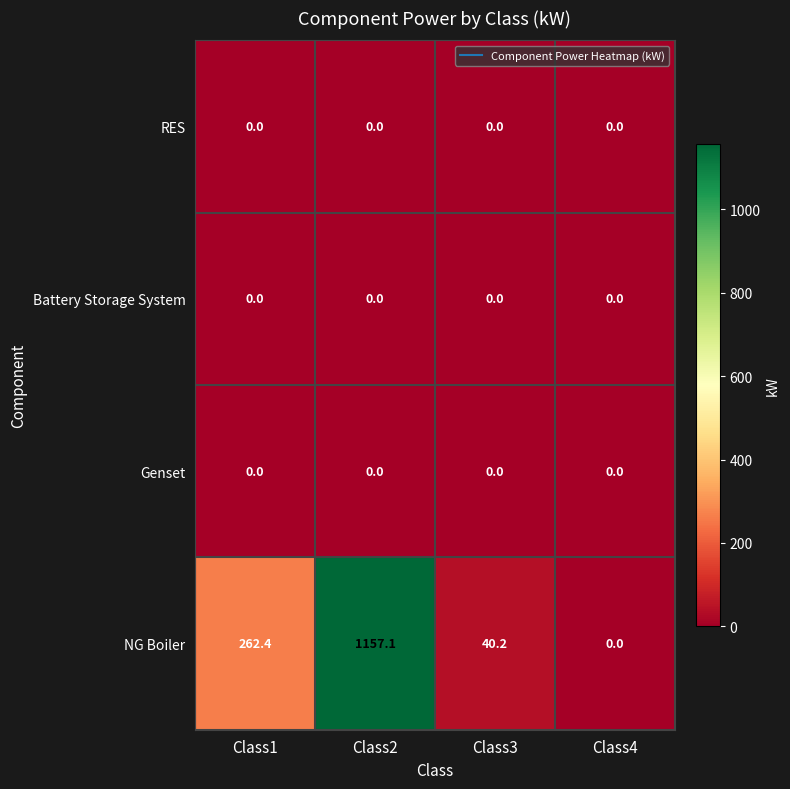

What is the sum of all NG Boiler values?

1459.7